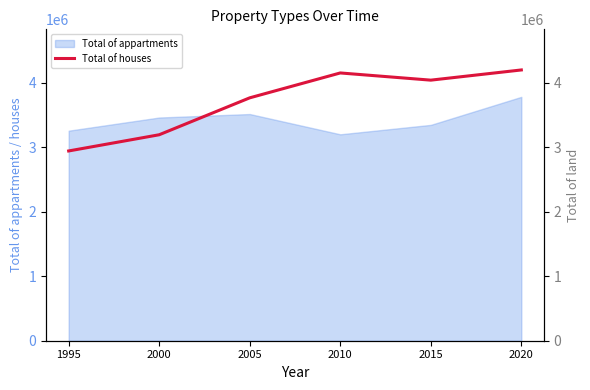

Reading right to left, what are all the values shown in this chart?

4195000	4037000	4148500	3763000	3191000	2940000